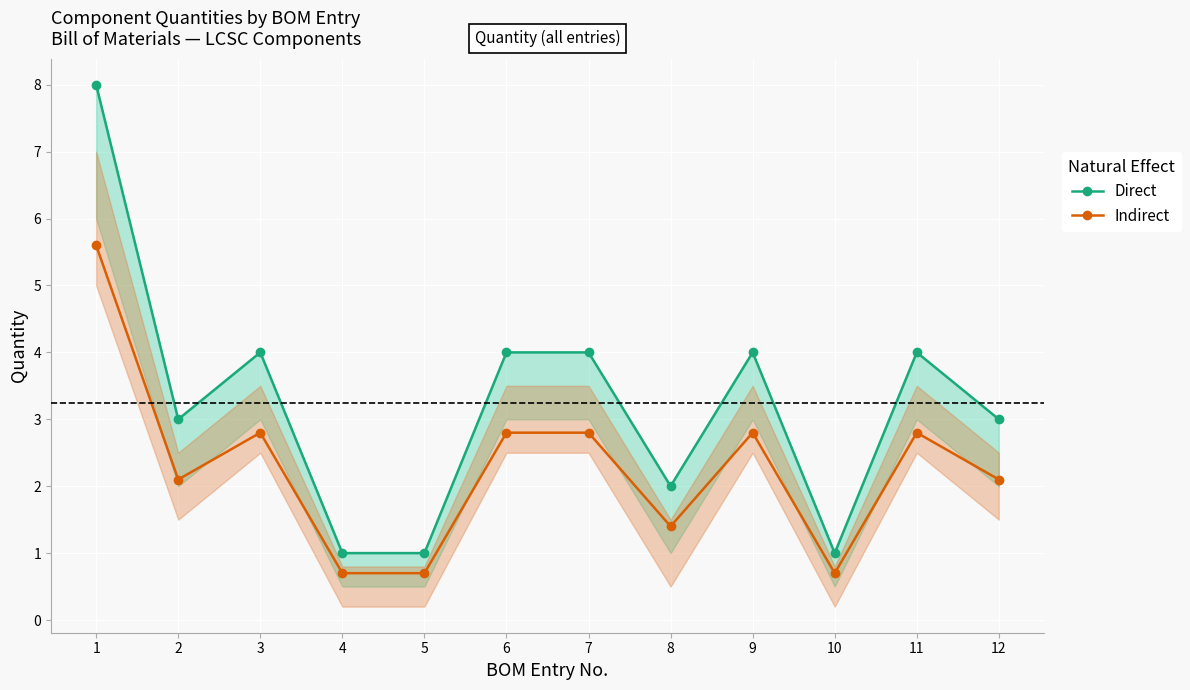

Which series has the largest total across all categories?

Direct